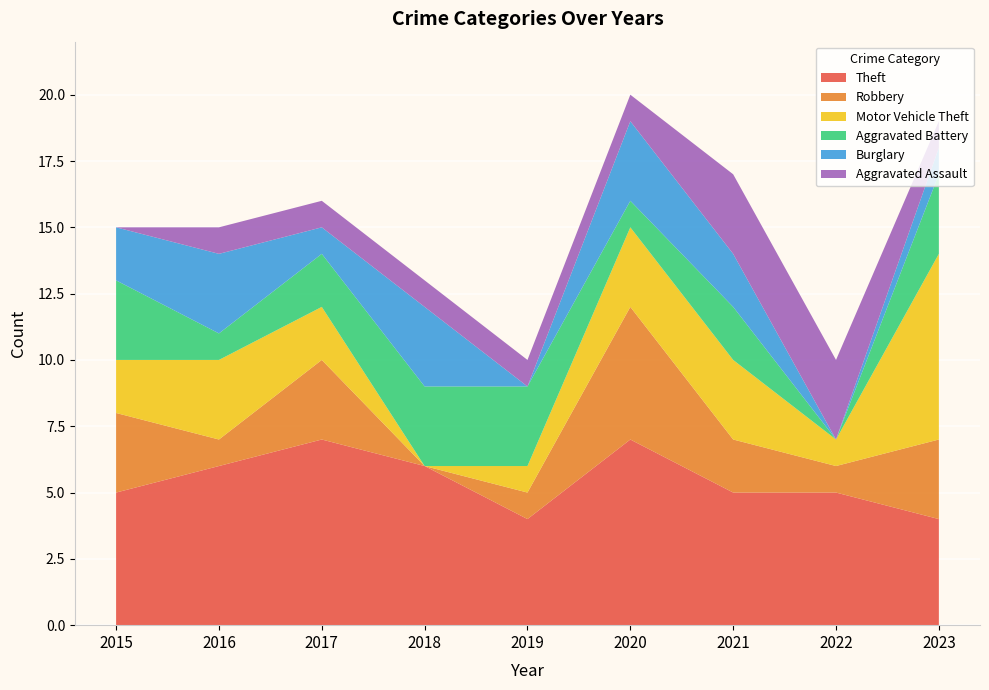

Reading right to left, transcribe all the data shown in this chart.

Theft: 4	5	5	7	4	6	7	6	5
Robbery: 3	1	2	5	1	0	3	1	3
Motor Vehicle Theft: 7	1	3	3	1	0	2	3	2
Aggravated Battery: 3	0	2	1	3	3	2	1	3
Burglary: 1	0	2	3	0	3	1	3	2
Aggravated Assault: 1	3	3	1	1	1	1	1	0